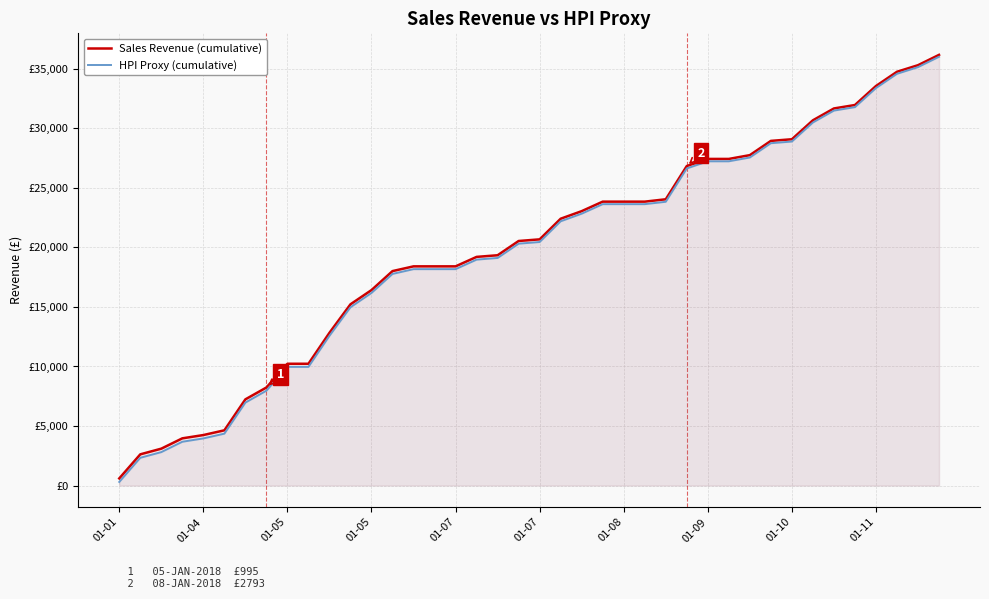

Which series has the largest total across all categories?

Sales Revenue (cumulative)